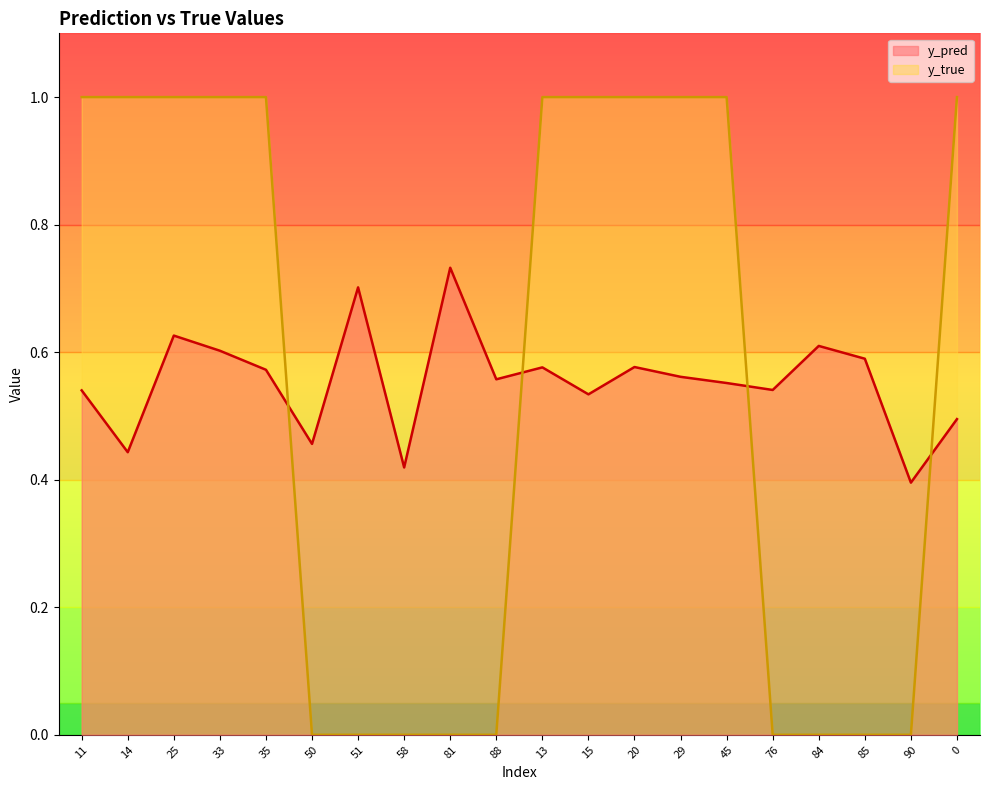

The value of y_pred at 14 is 0.4. True or false?

True